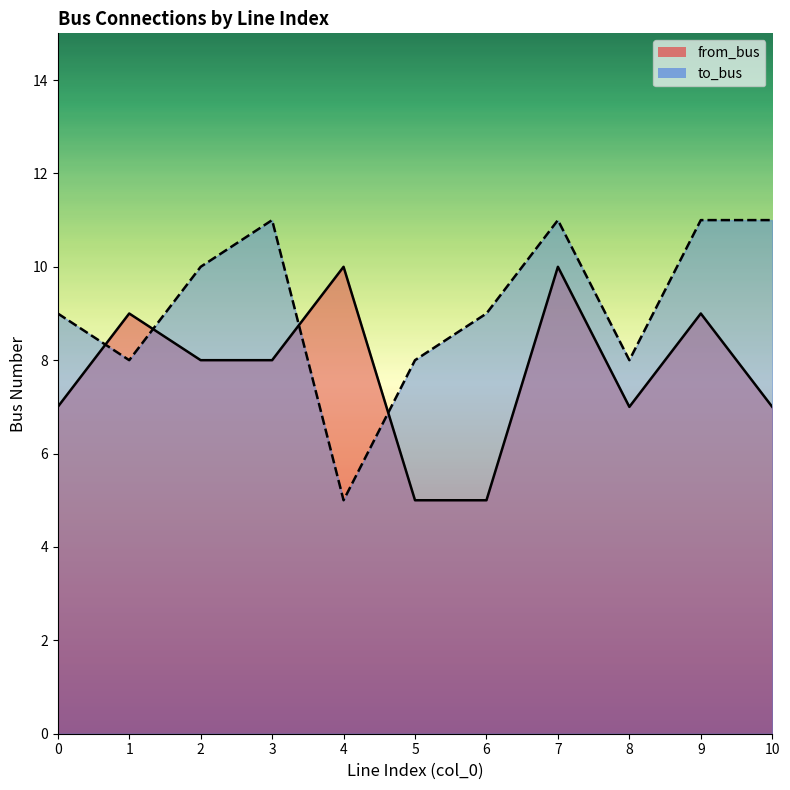

How many data points in to_bus are less than 9?

4